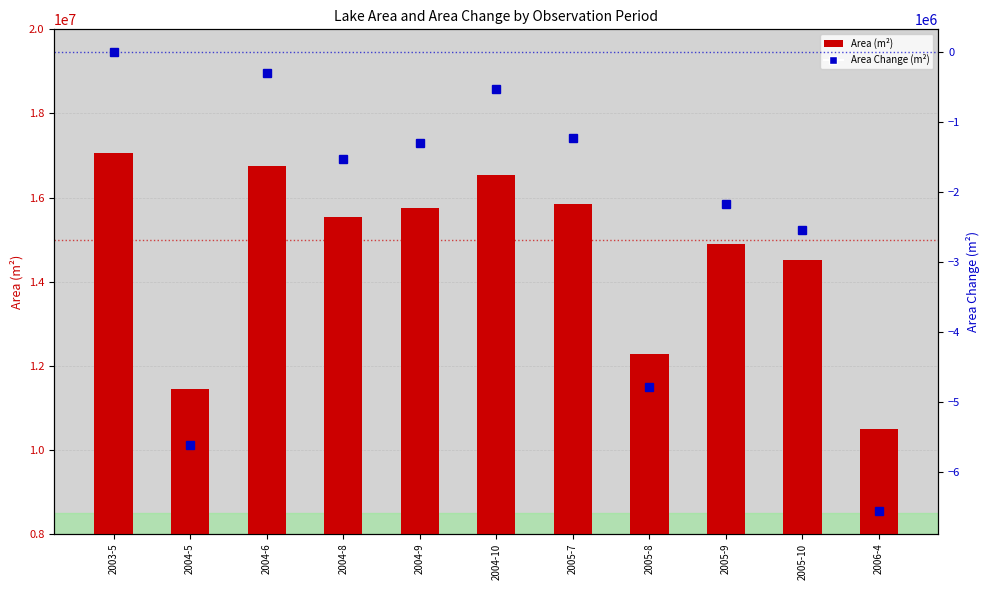

What is the sum of all Area (m²) values?

161133300